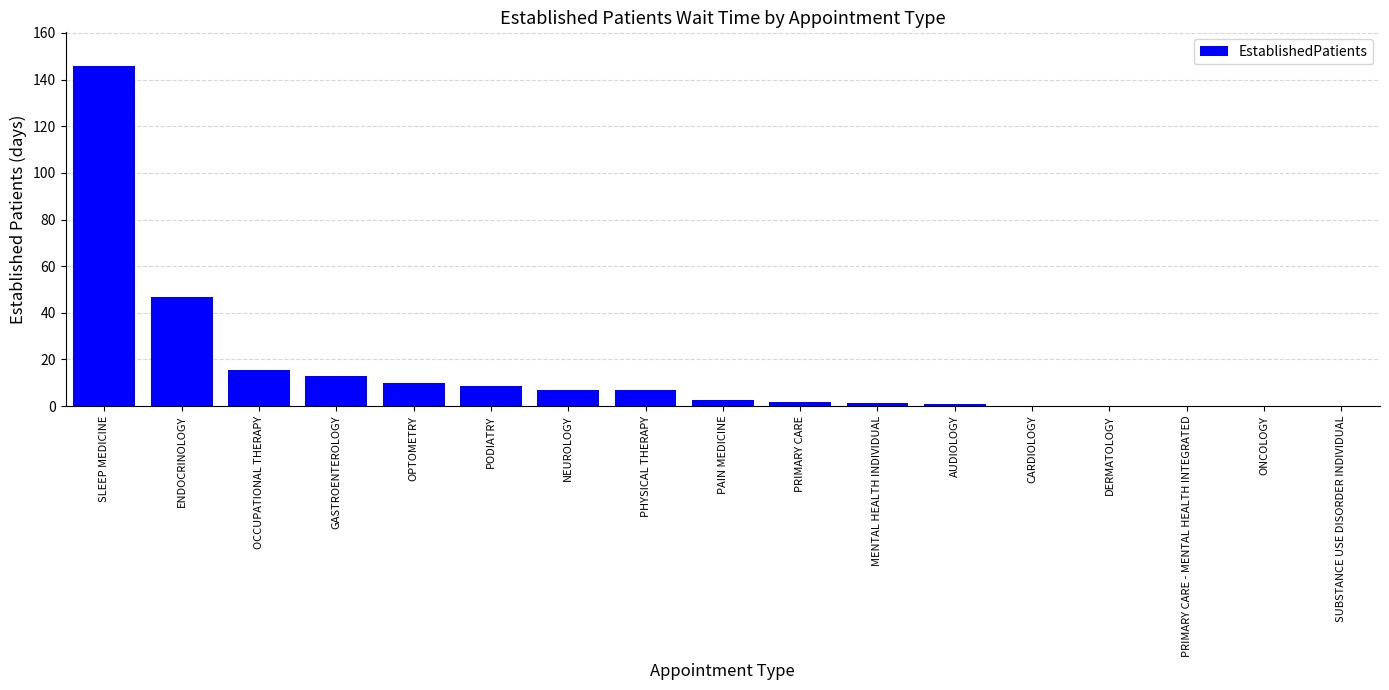

What is the sum of all values?

260.4